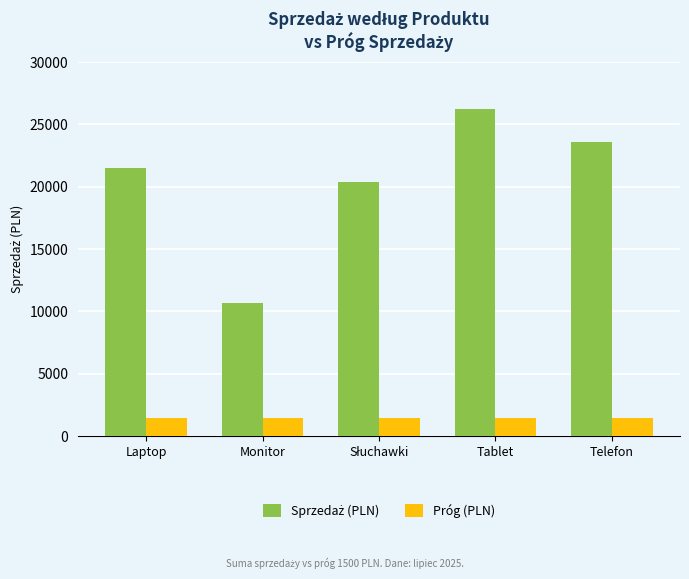

Are the bars horizontal?

No